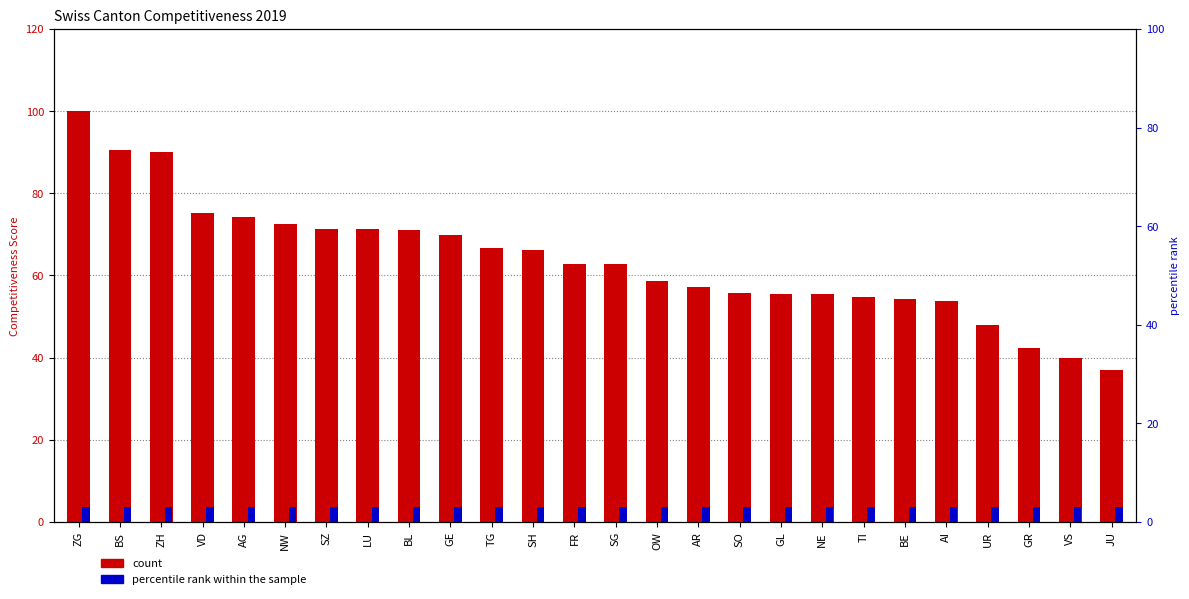

Reading left to right, transcribe all the data shown in this chart.

Competitiveness 2019: 100.0	90.6	90.1	75.2	74.3	72.4	71.3	71.2	71.1	69.8	66.7	66.1	62.9	62.8	58.6	57.3	55.8	55.5	55.5	54.8	54.3	53.8	47.9	42.3	40.0	36.9
percentile rank within the sample: 3.0	3.0	3.0	3.0	3.0	3.0	3.0	3.0	3.0	3.0	3.0	3.0	3.0	3.0	3.0	3.0	3.0	3.0	3.0	3.0	3.0	3.0	3.0	3.0	3.0	3.0